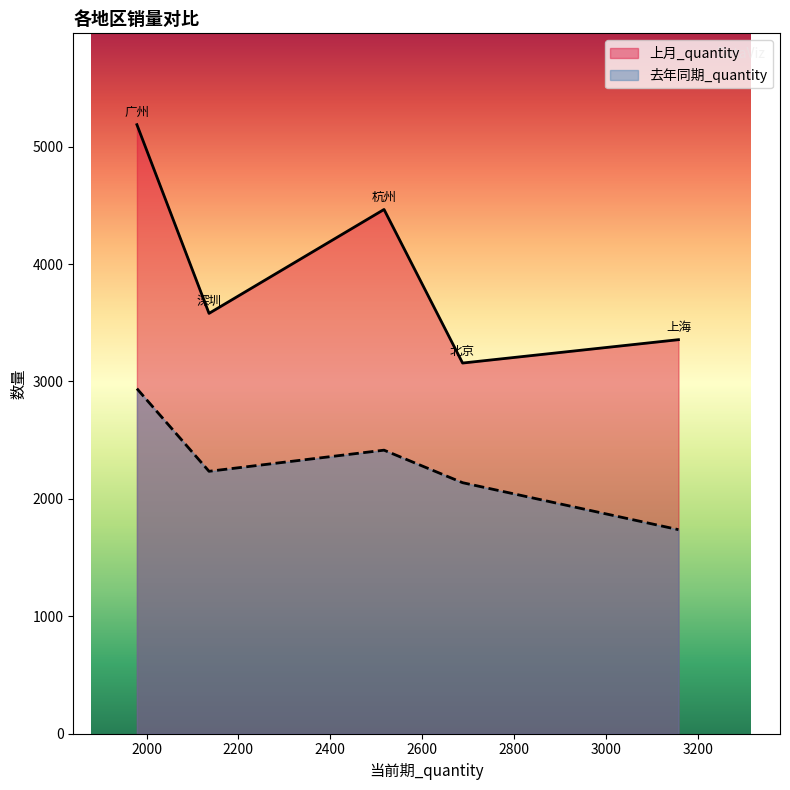

Rank the categories by 去年同期_quantity value from highest to lowest.

广州, 杭州, 深圳, 北京, 上海